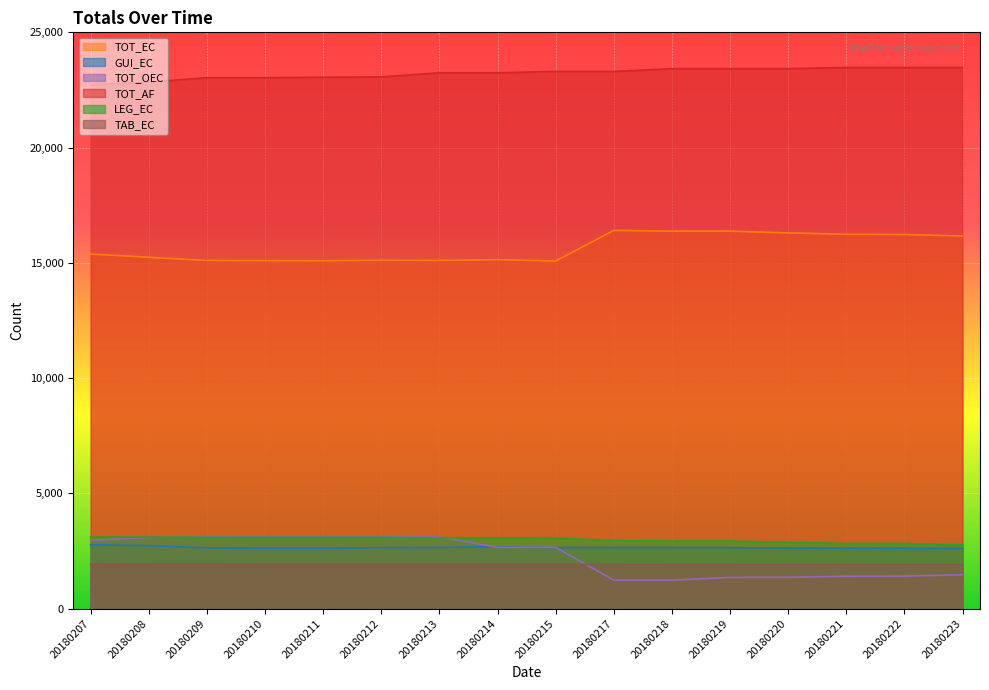

Reading left to right, what are all the values shown in this chart?

TOT_EC: 15383	15242	15105	15095	15091	15113	15102	15140	15078	16409	16376	16376	16299	16240	16230	16165
GUI_EC: 2775	2730	2639	2624	2626	2644	2654	2688	2651	2650	2650	2648	2633	2626	2624	2614
TOT_OEC: 2963	3088	3113	3113	3113	3113	3111	2660	2661	1236	1236	1357	1359	1409	1410	1470
TOT_AF: 22733	22843	23032	23032	23054	23067	23245	23245	23304	23304	23425	23426	23426	23476	23476	23476
LEG_EC: 3106	3106	3092	3095	3095	3095	3071	3071	3054	2961	2932	2932	2876	2826	2826	2772
TAB_EC: 1937	1931	1931	1930	1923	1924	1924	1920	1920	1916	1915	1915	1912	1912	1911	1911